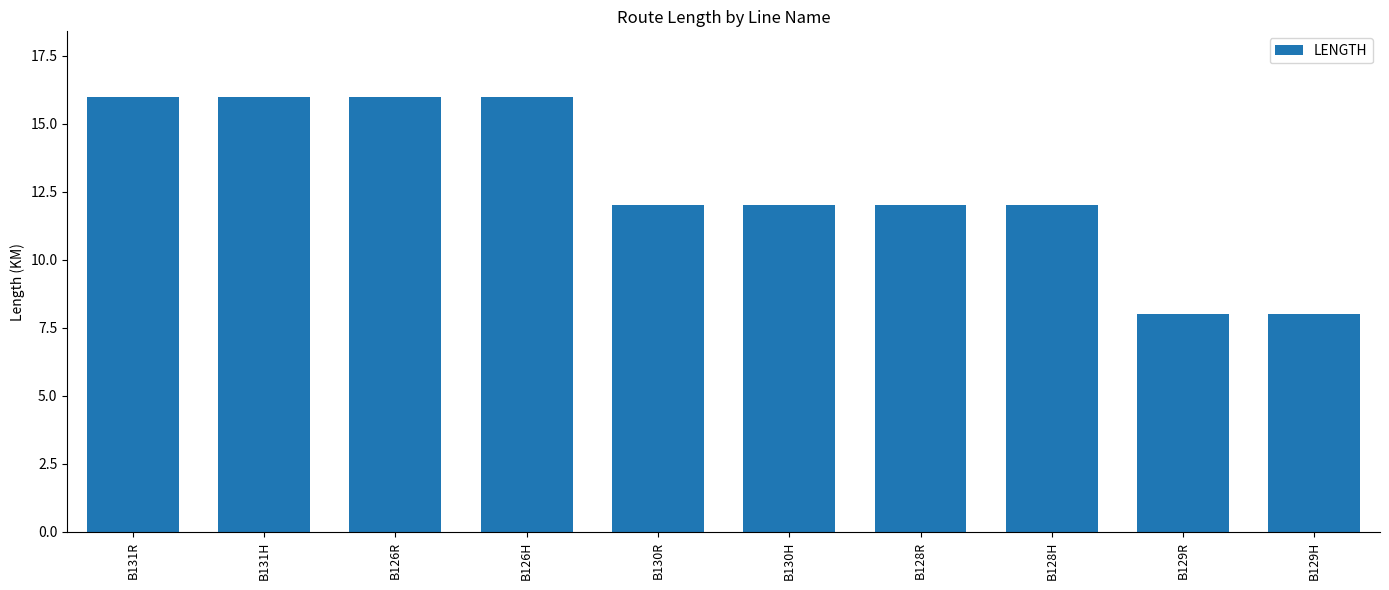

Between B129H and B126H, which is larger?

B126H